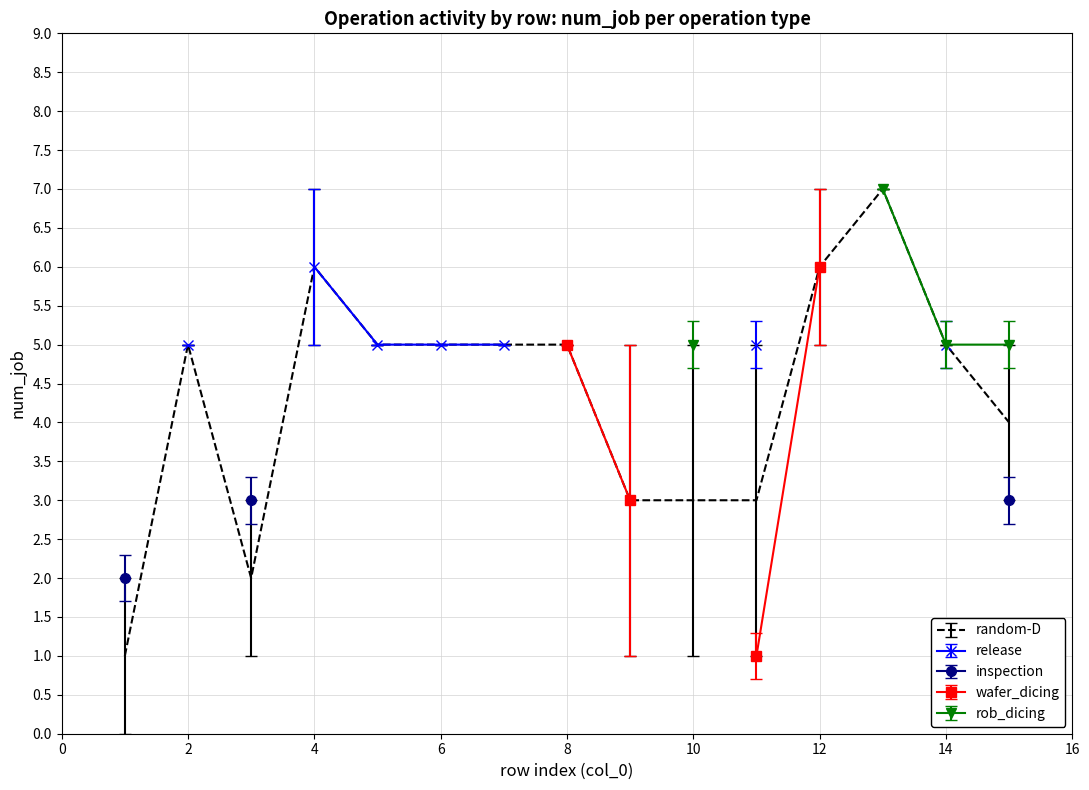

How many lines are shown in the chart?

5